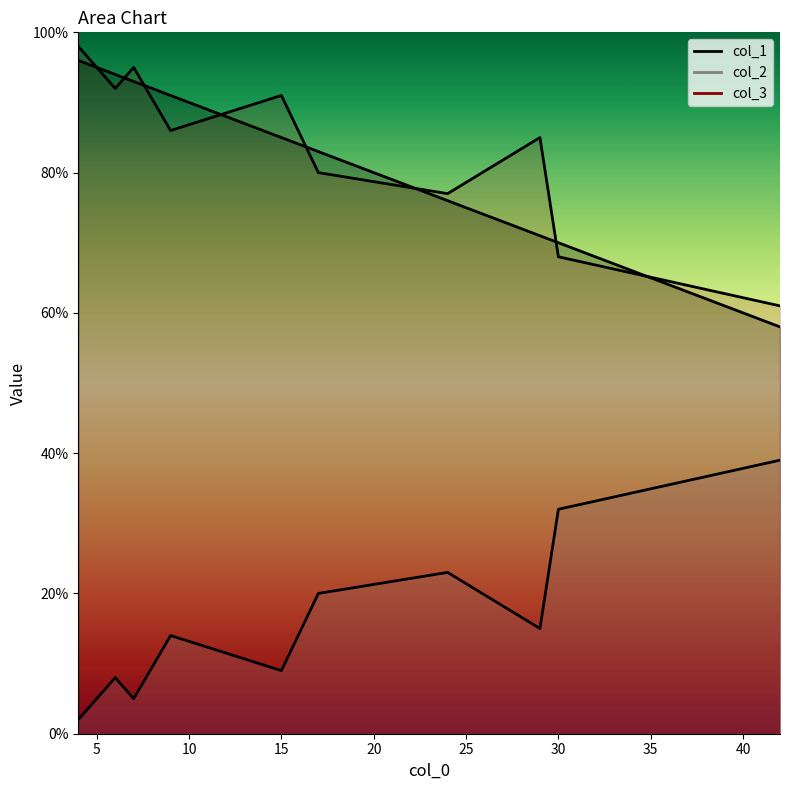

What are all the series names shown in the legend?

col_1, col_2, col_3